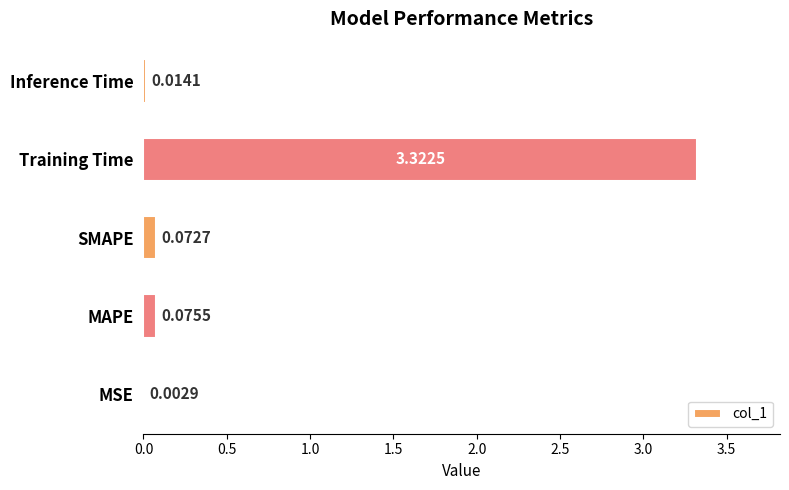

What is the change in value from SMAPE to Training Time?

+3.2